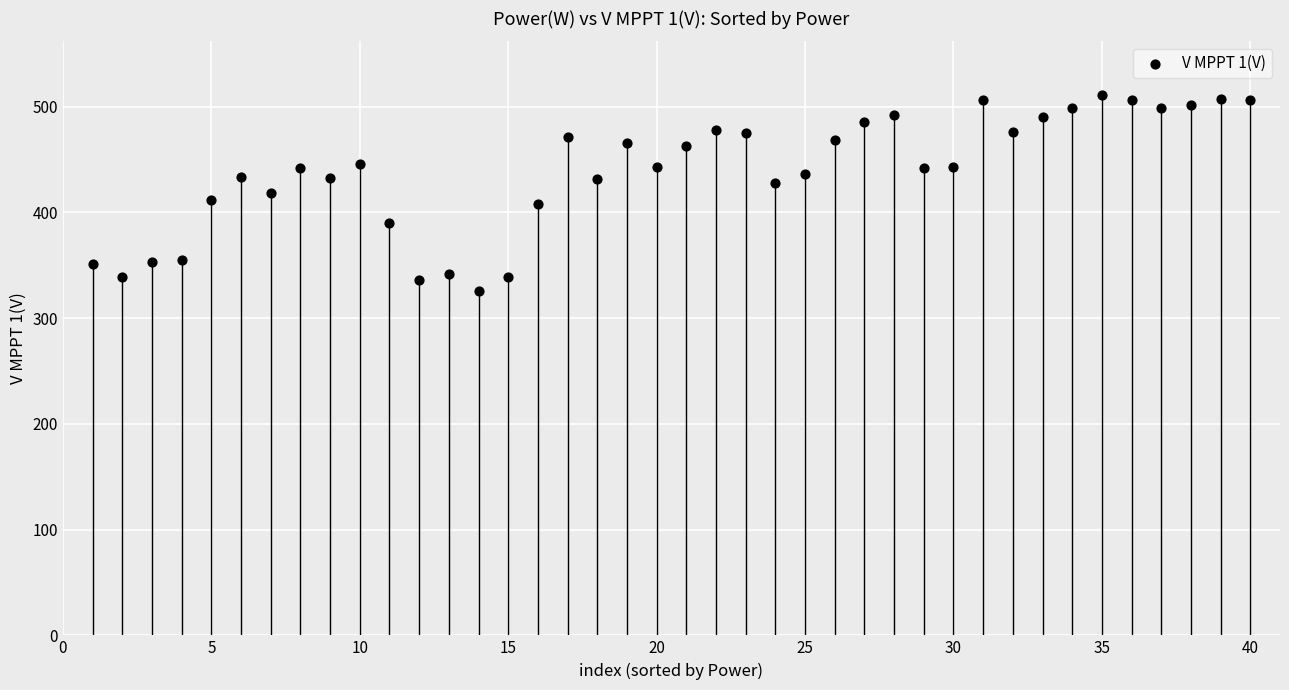

What is the range of X values (max minus min)?

39.0